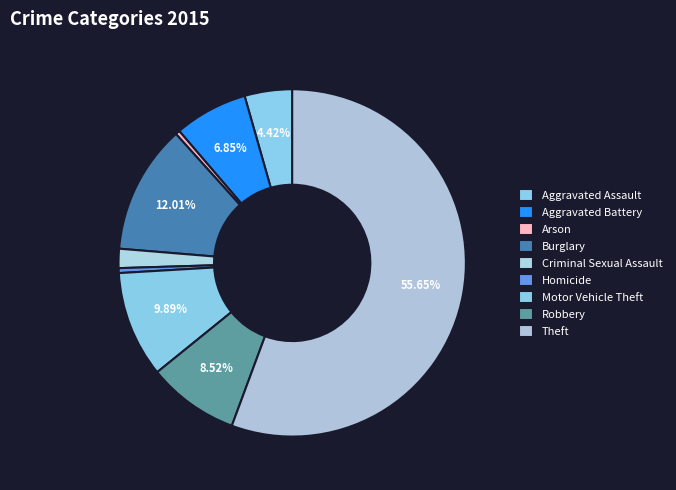

What is the largest slice in the pie chart?

Theft